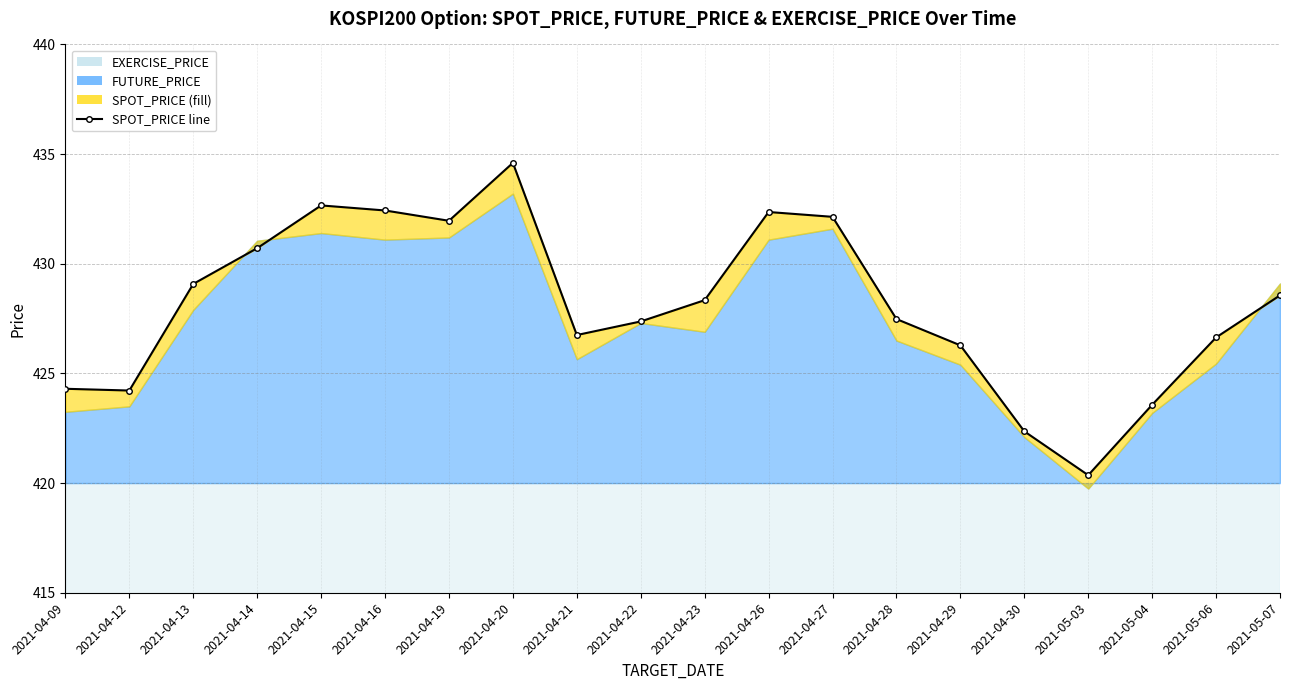

How many points are higher than both their immediate neighbors (excluding endpoints)?

3